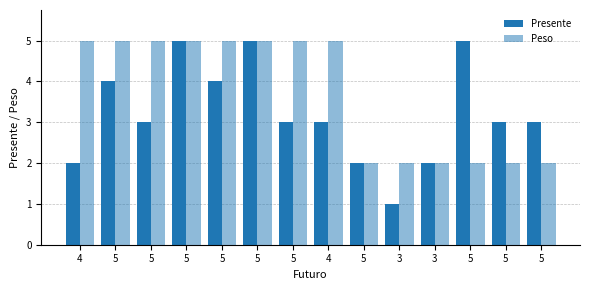

Count the number of categories in the chart.

14